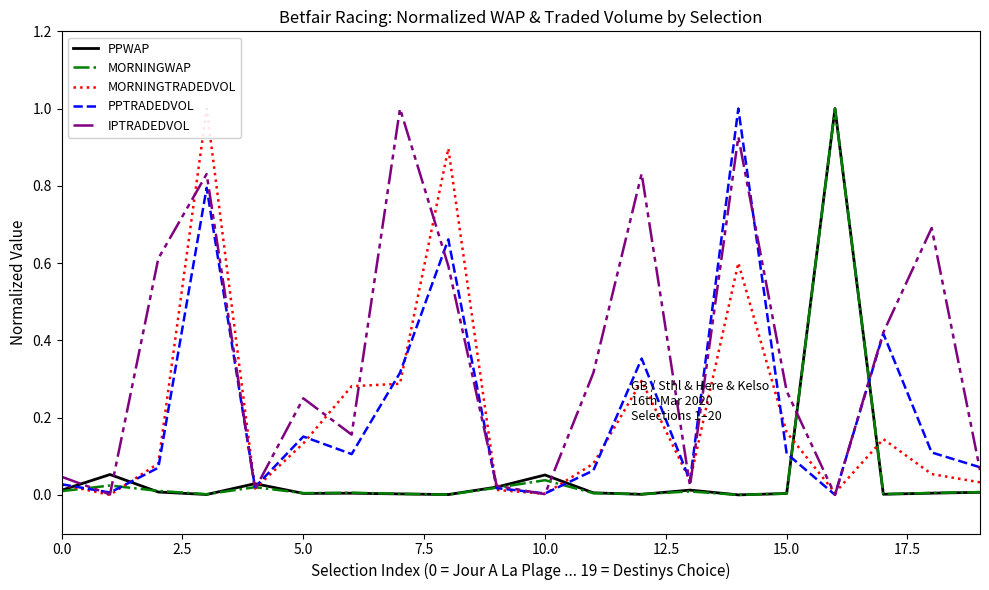

What are all the series names shown in the legend?

PPWAP, MORNINGWAP, MORNINGTRADEDVOL, PPTRADEDVOL, IPTRADEDVOL